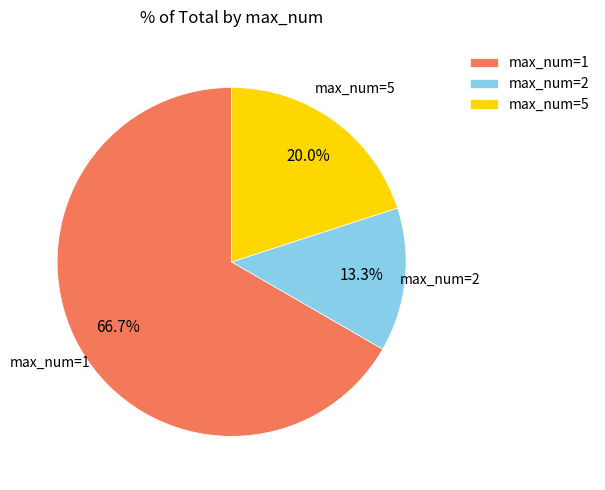

What is the smallest slice in the pie chart?

max_num=2